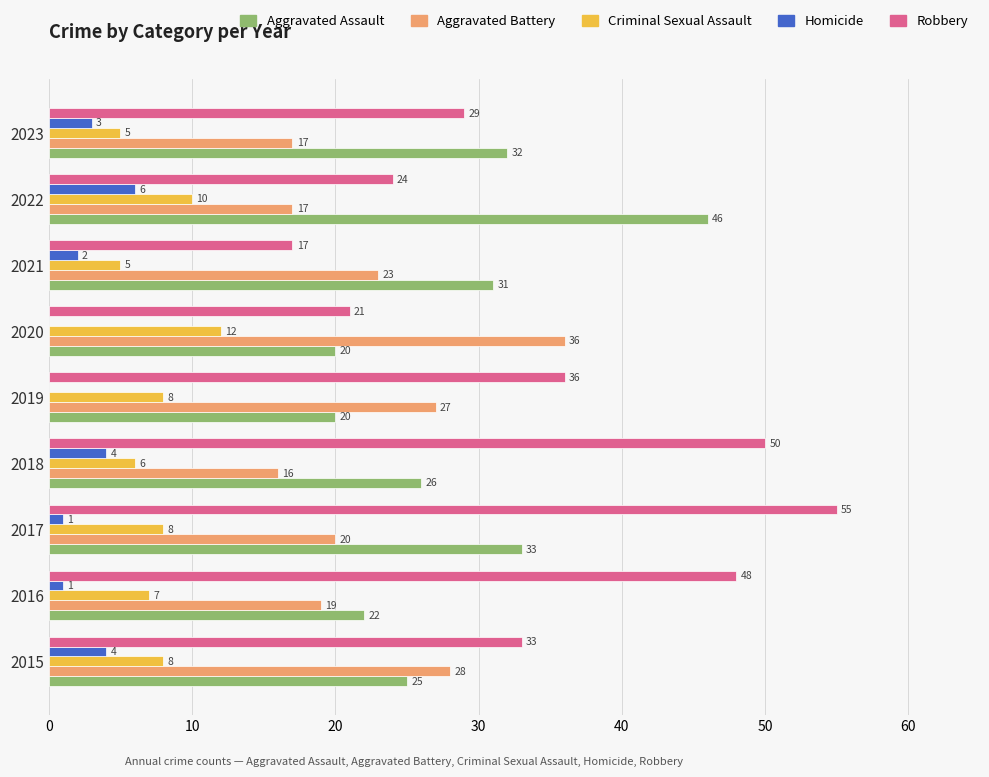

What is the sum of the Homicide values at 2023 and 2021?

5